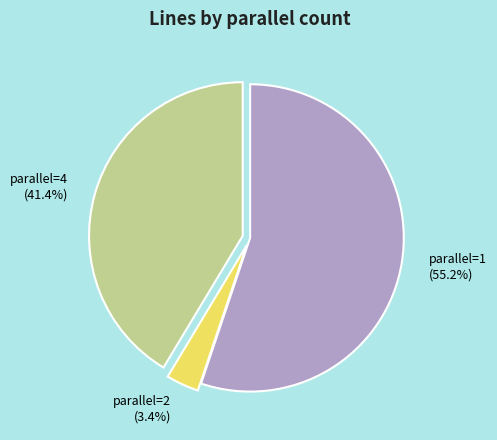

Which has a higher value, parallel=1 or parallel=4?

parallel=1